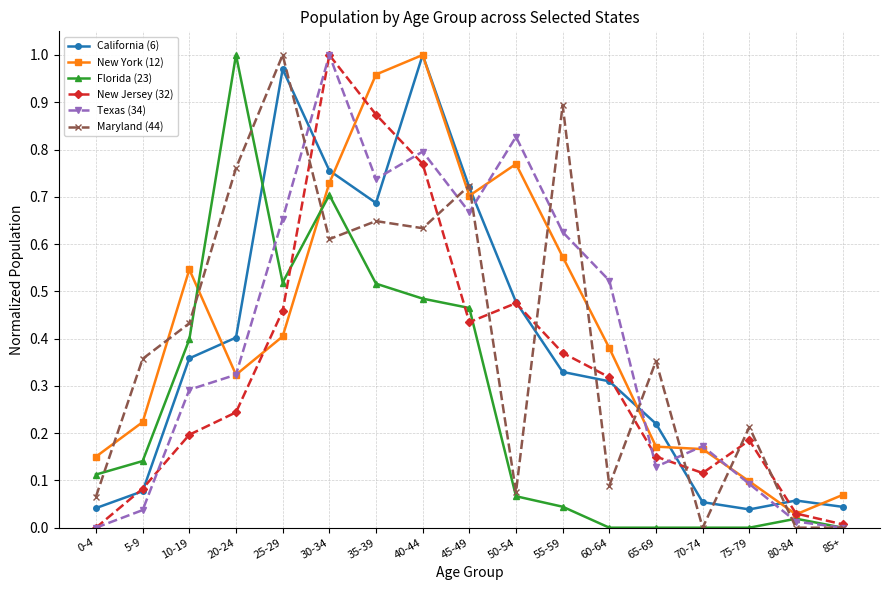

The New York (12) series shows 0.4 at 25-29. True or false?

True